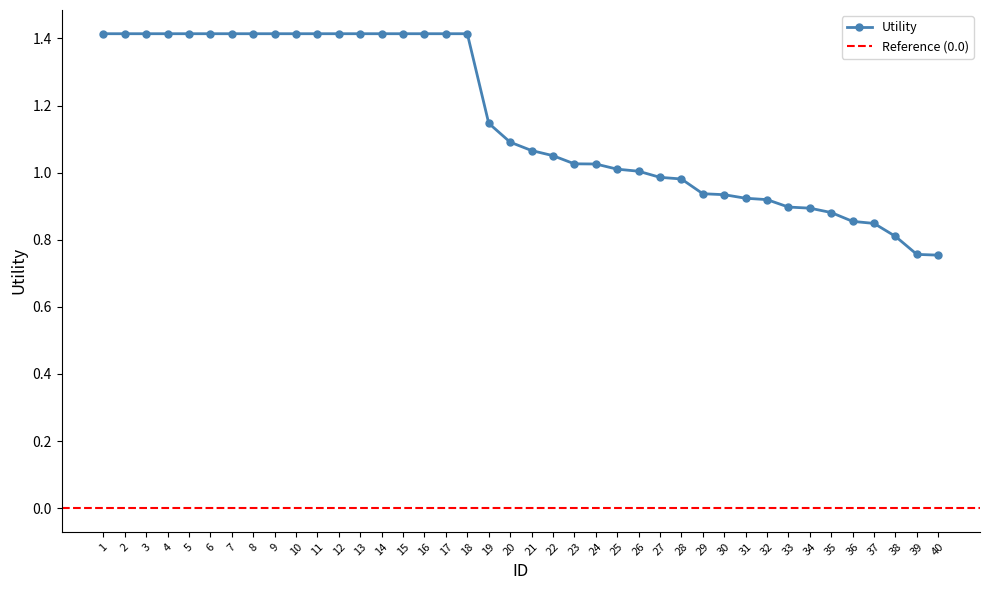

The chart shows a value of 2.4 at 15. True or false?

False